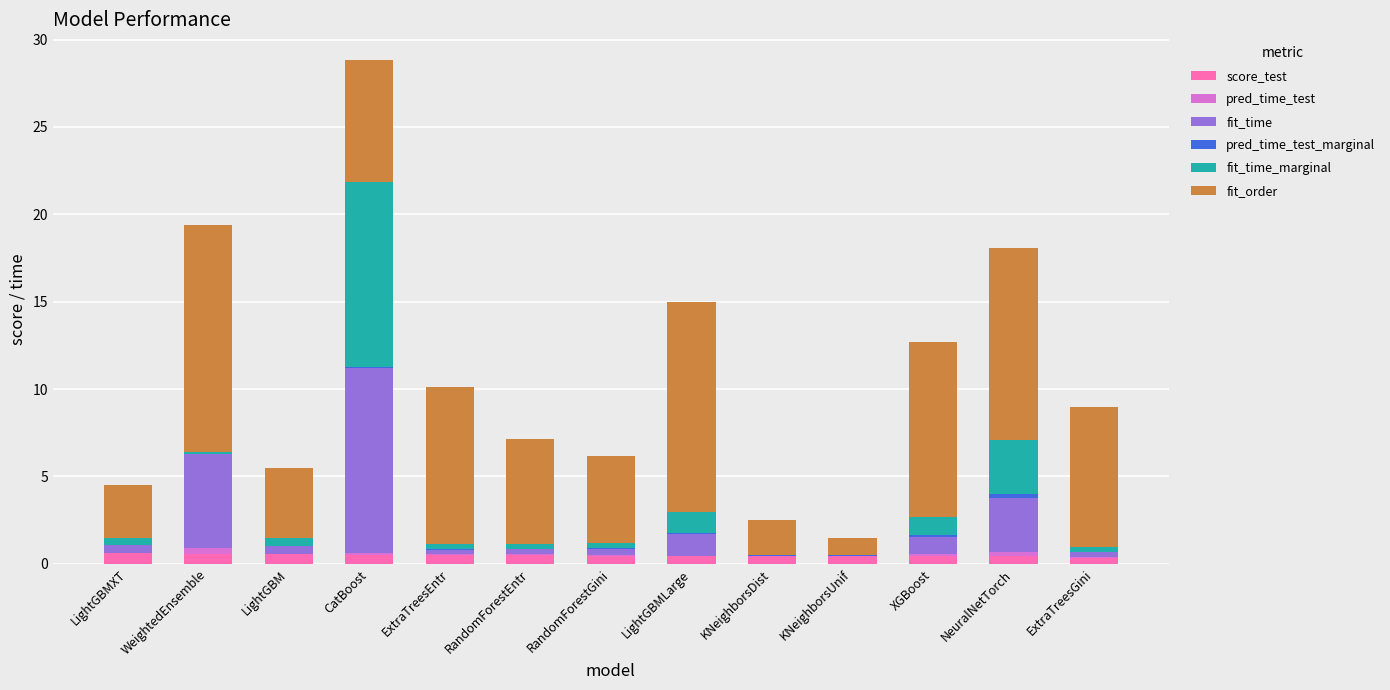

At which category is the sum across all series the highest?

CatBoost